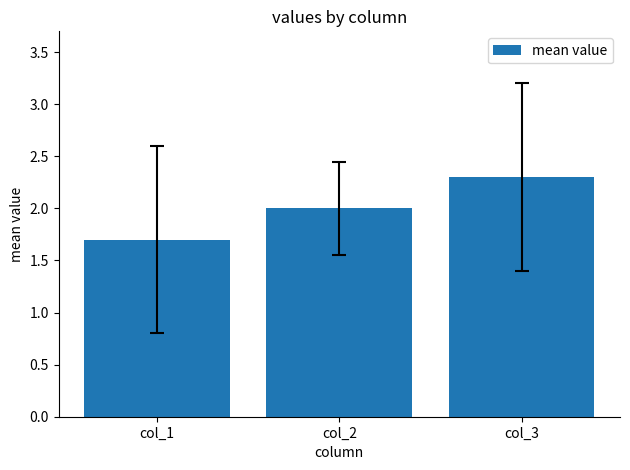

Approximately how many times larger is the value at col_1 compared to col_3?

0.7